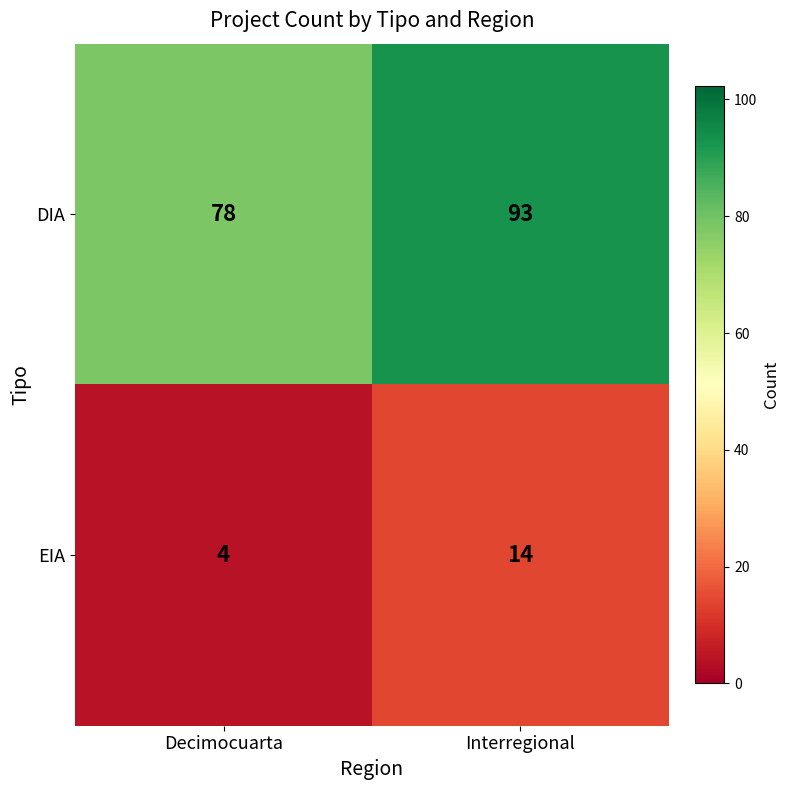

Reading left to right, what are all the values shown in this chart?

DIA: Decimocuarta=78	Interregional=93
EIA: Decimocuarta=4	Interregional=14